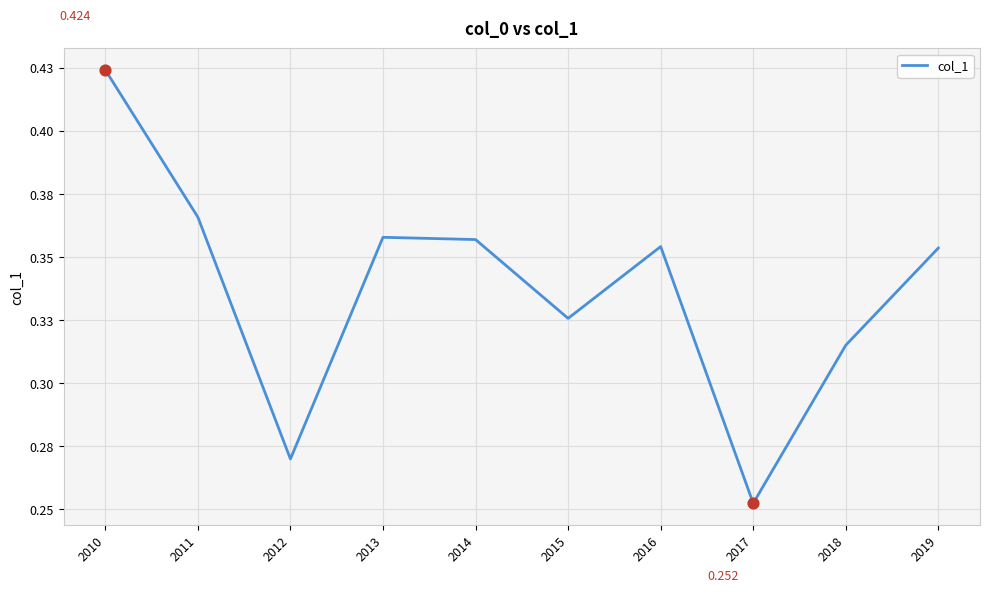

Which has a higher value, 2017 or 2013?

2013